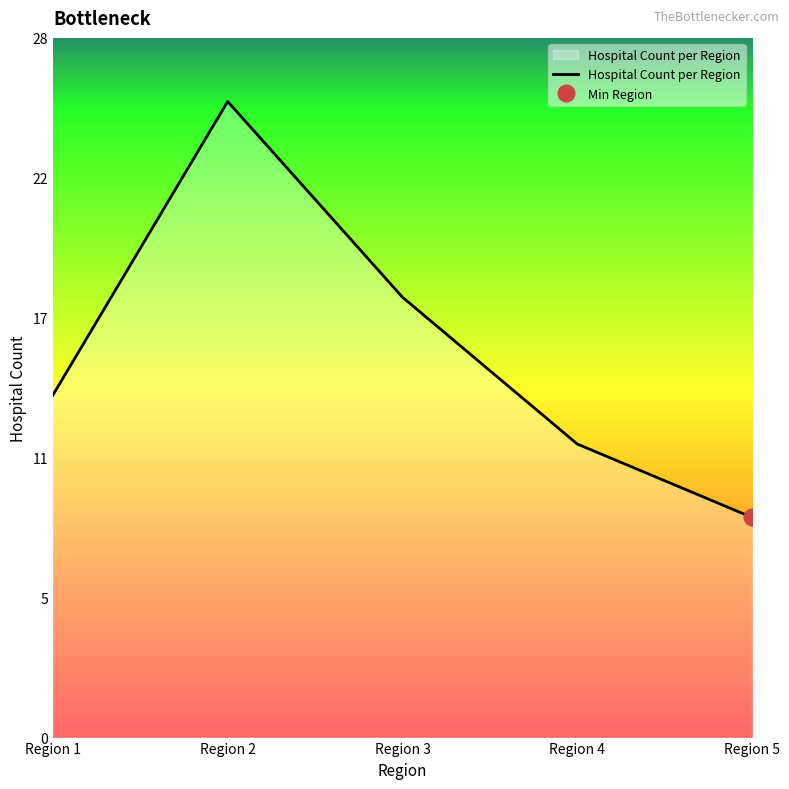

Rank the categories by value from highest to lowest.

Region 2, Region 3, Region 1, Region 4, Region 5